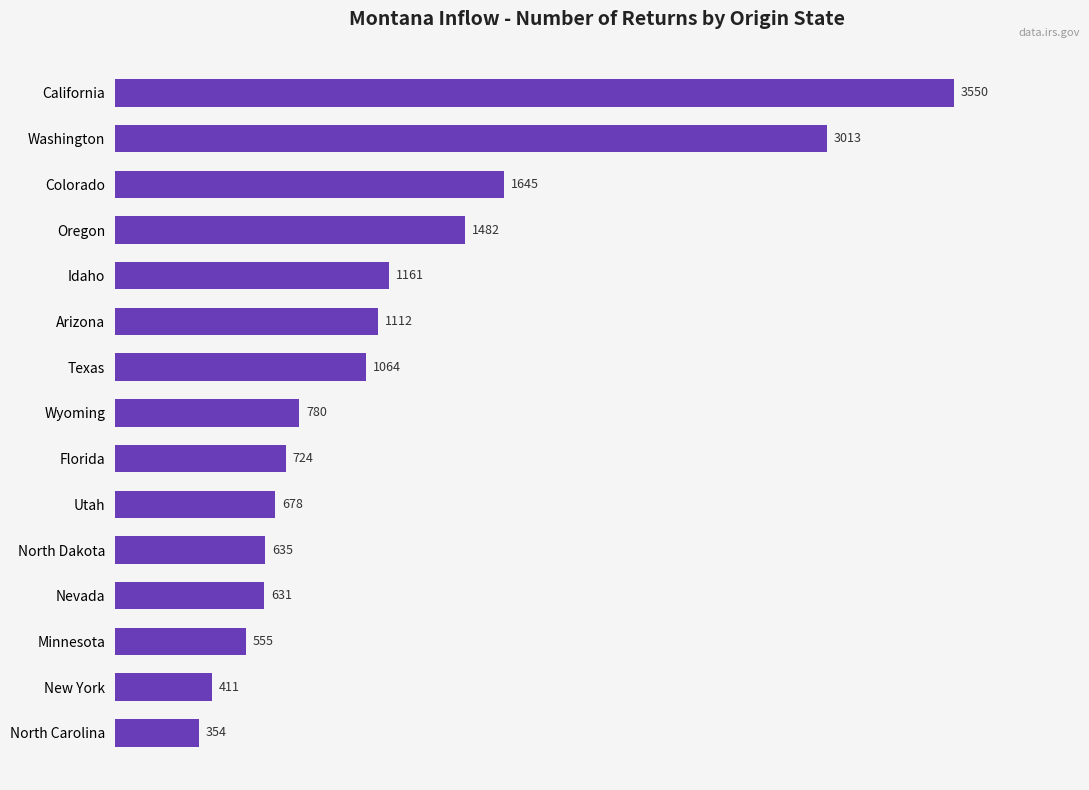

The chart shows a value of 208 at North Carolina. True or false?

False